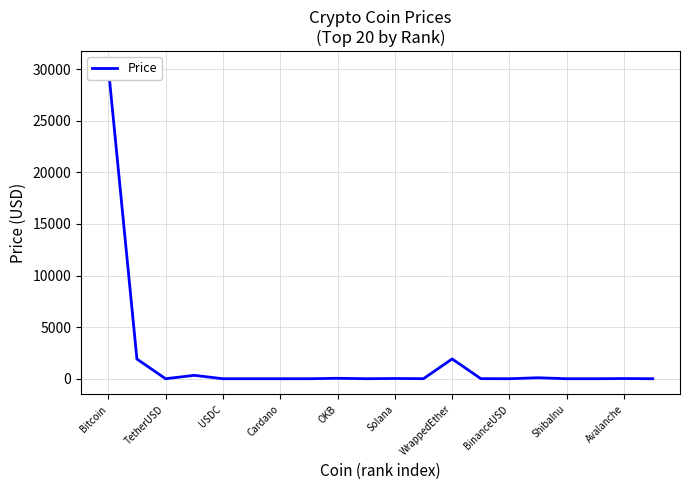

Between Solana and ShibaInu, which is larger?

Solana